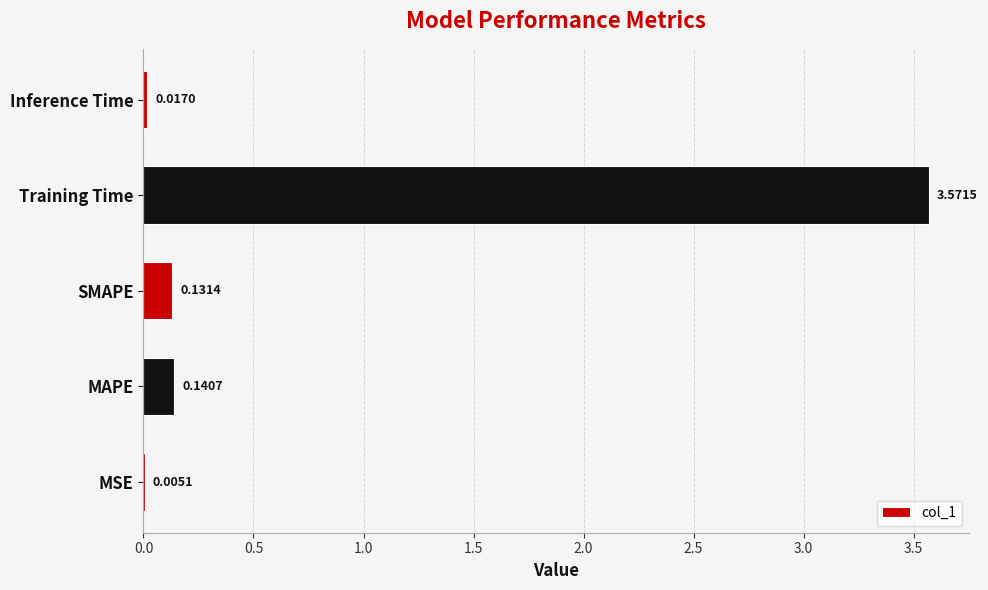

What is the average value?

0.8